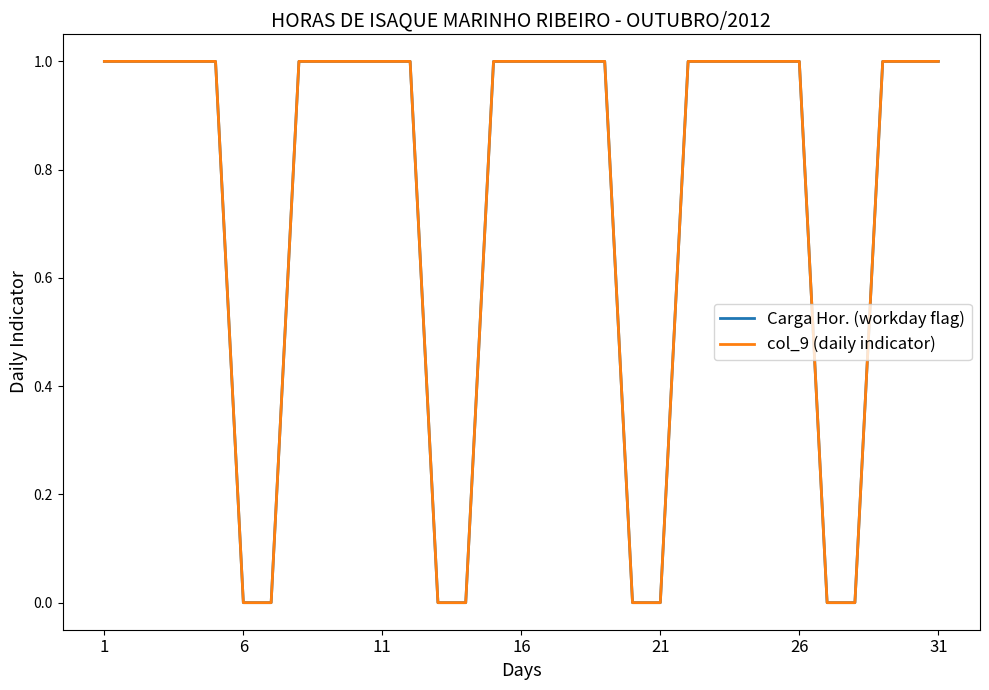

What is the value of the Carga Hor. (workday flag) point at the 10th from the left?

1